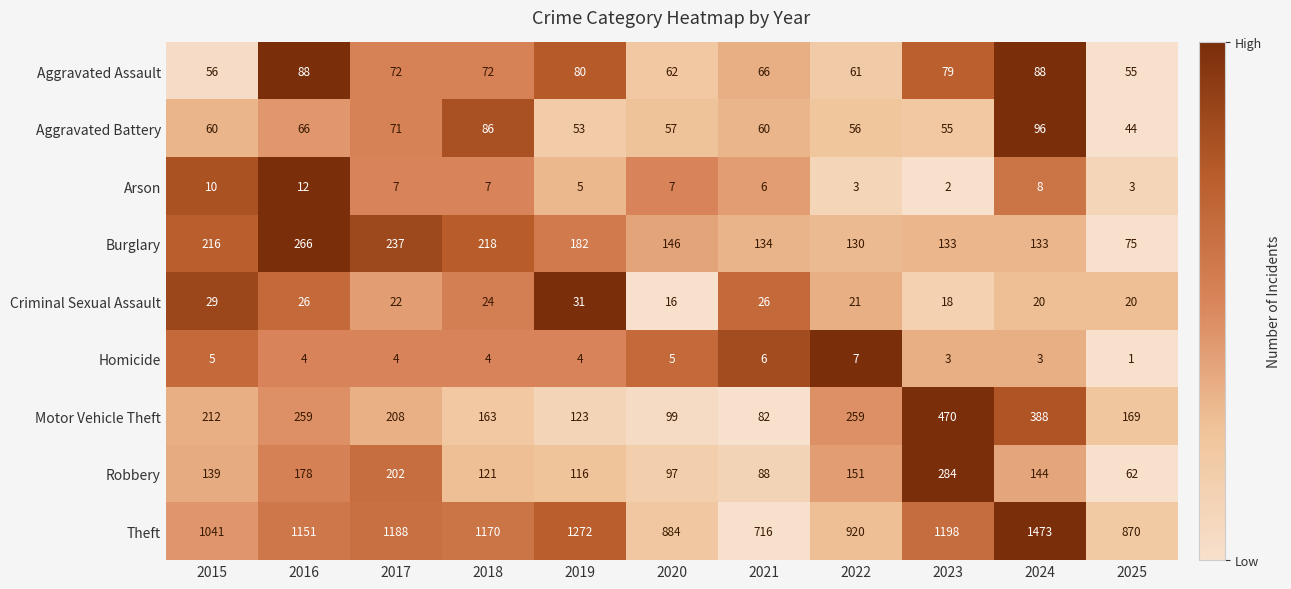

What is the sum of all Motor Vehicle Theft values?

2432